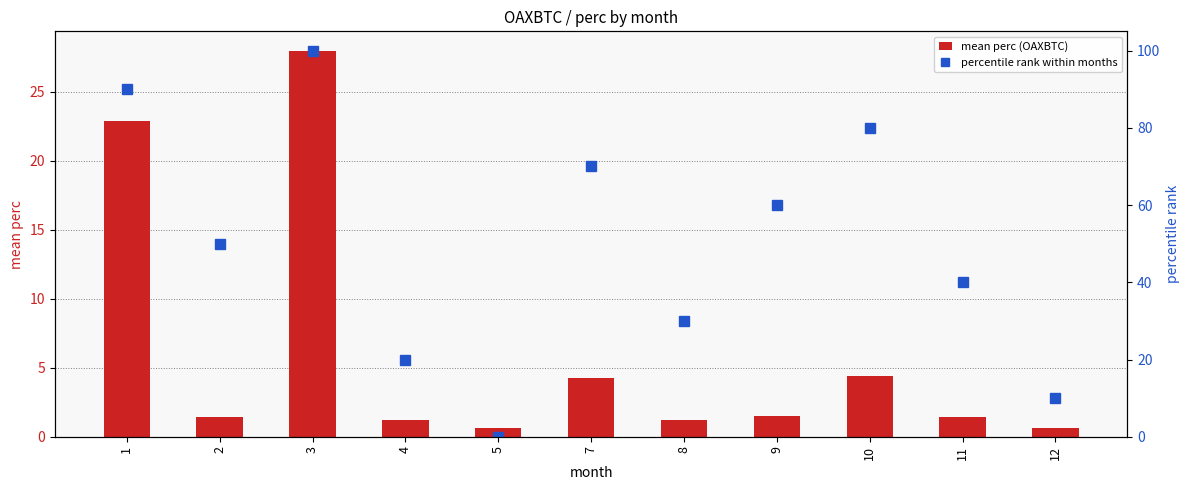

Which series has the widest spread of values?

percentile rank within months